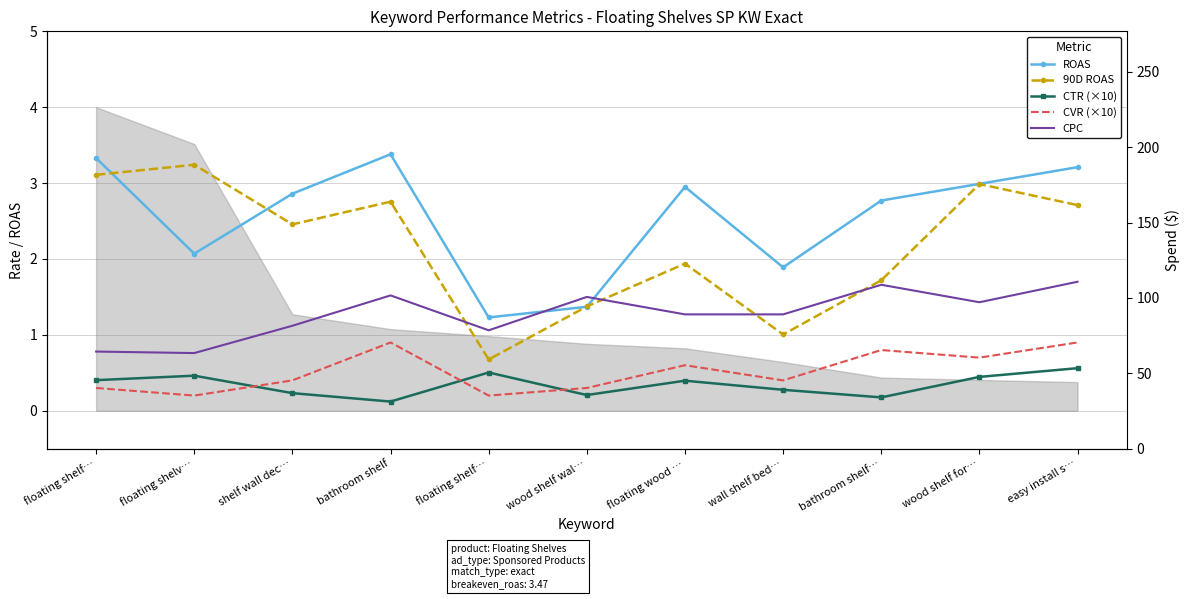

What is the smallest value displayed?

0.1